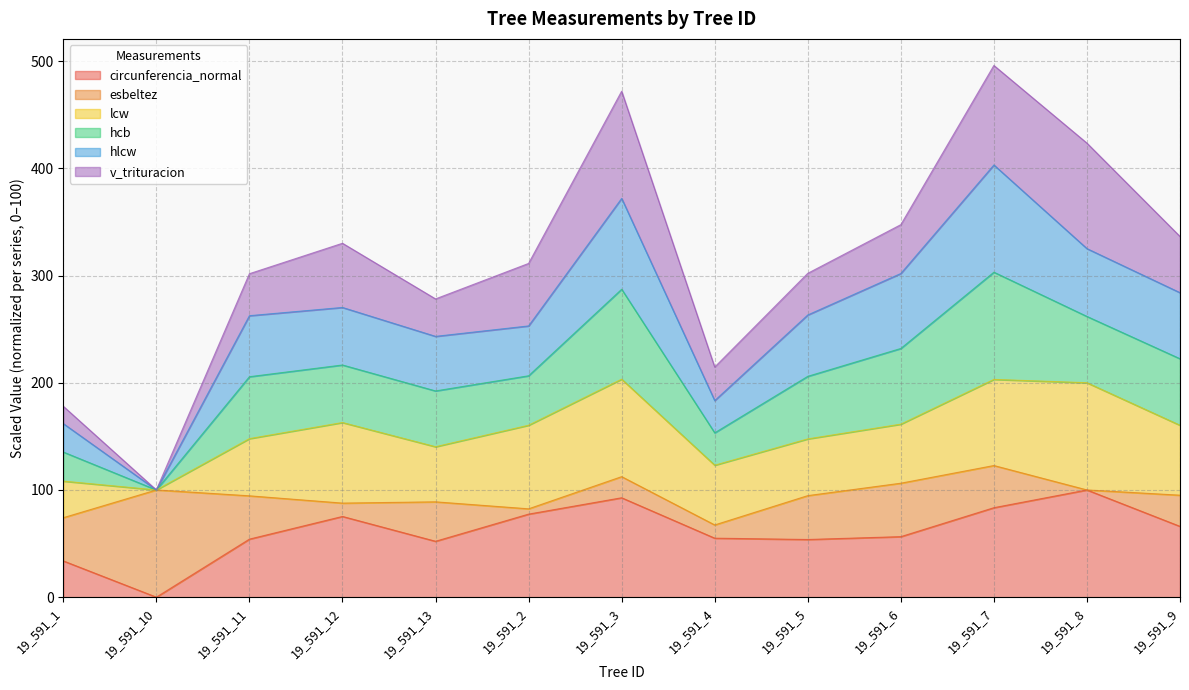

Is it true that circunferencia_normal equals 52.1 at 19_591_13?

True